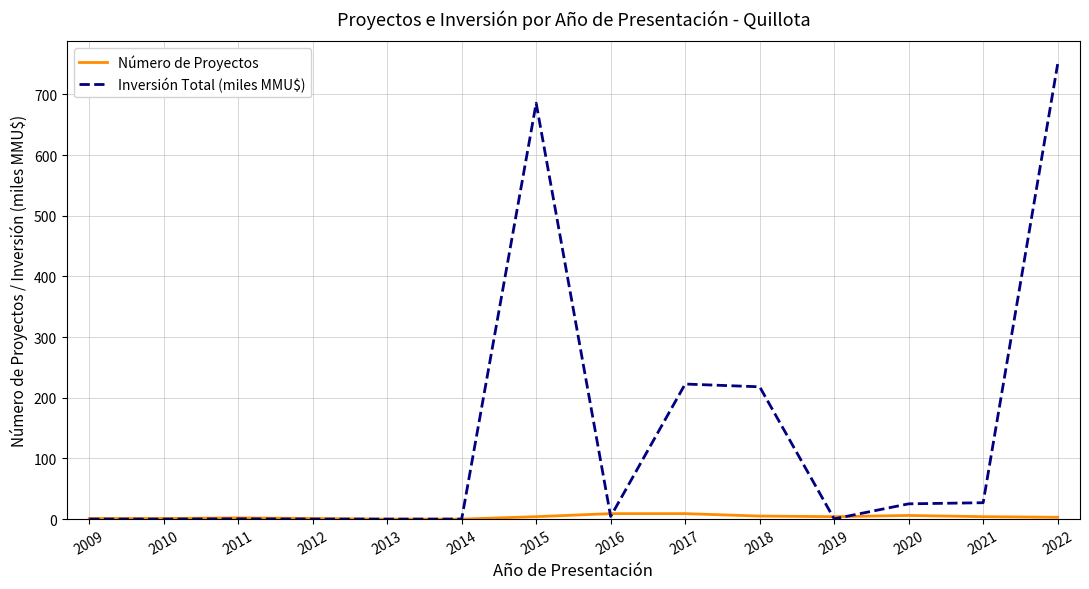

Which series has the largest total across all categories?

Inversión Total (miles MMU$)